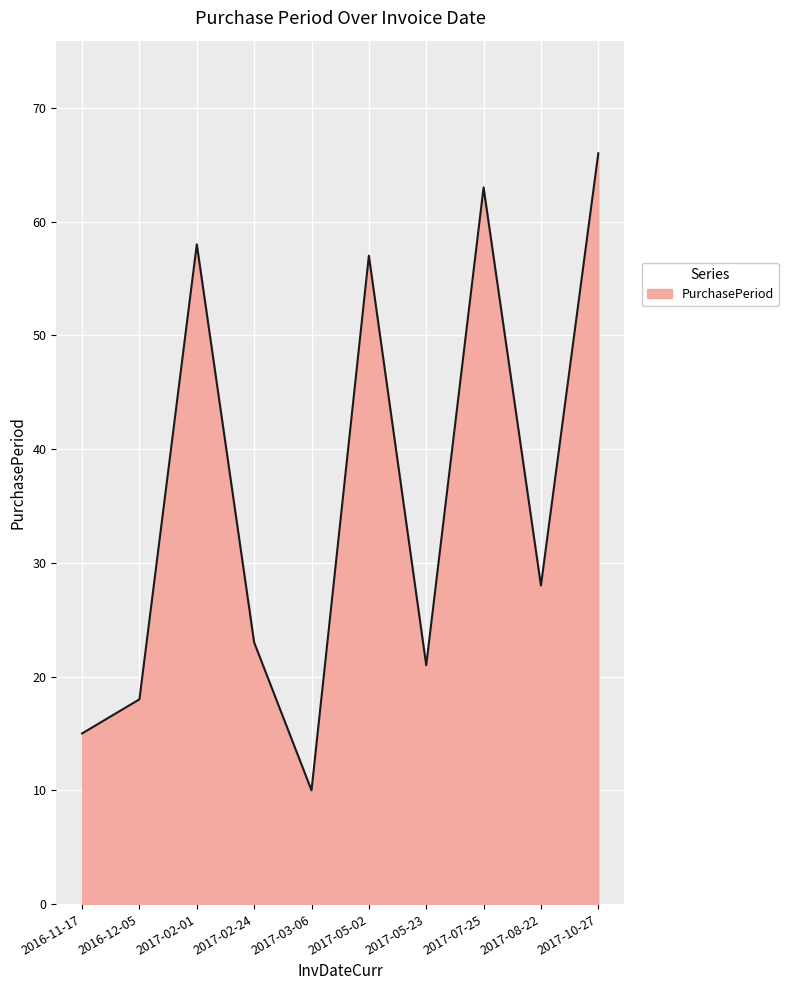

Reading left to right, transcribe all the data shown in this chart.

15	18	58	23	10	57	21	63	28	66